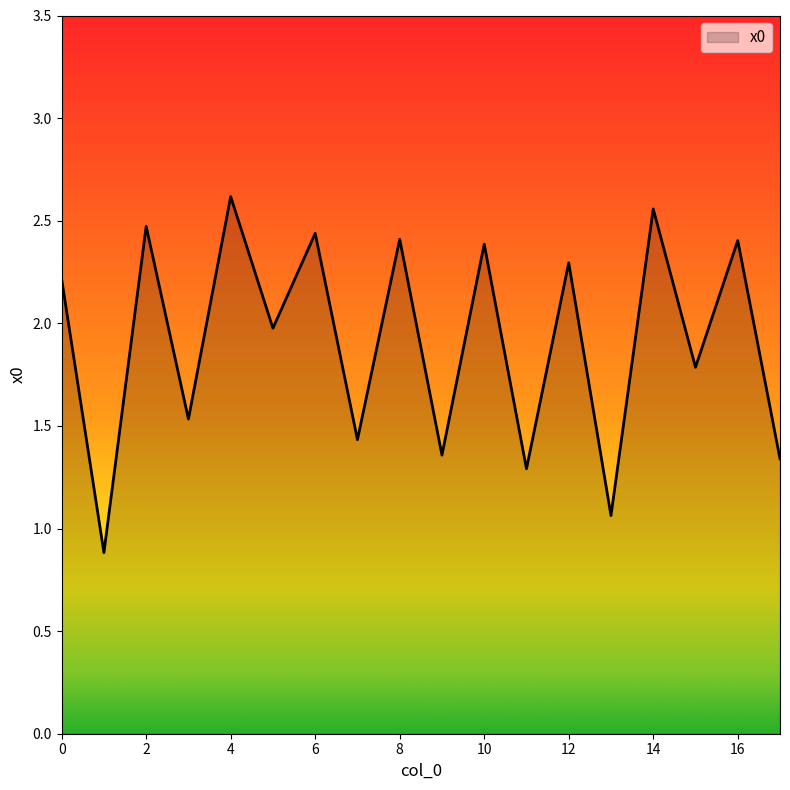

What is the average value?

1.9